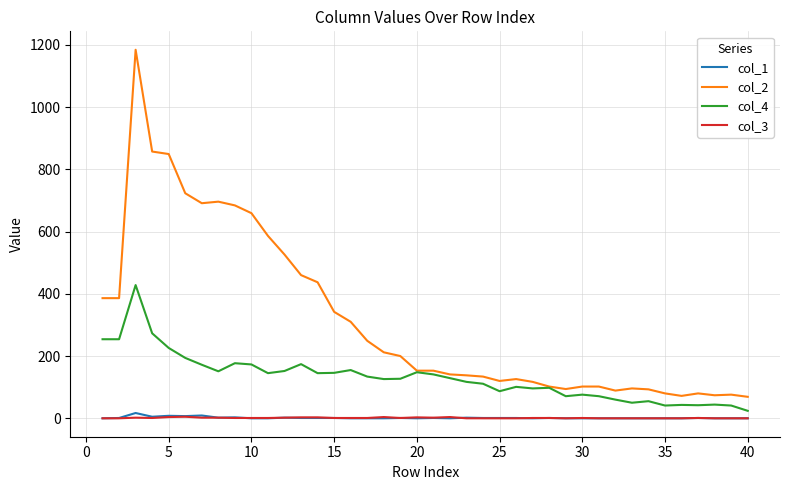

Does the chart display data point markers on the line(s)?

No